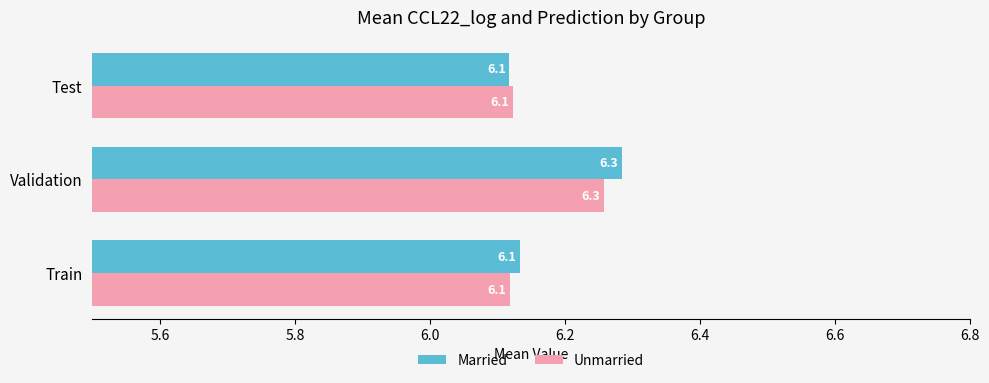

Count the Unmarried values in the range 6 to 7.

3